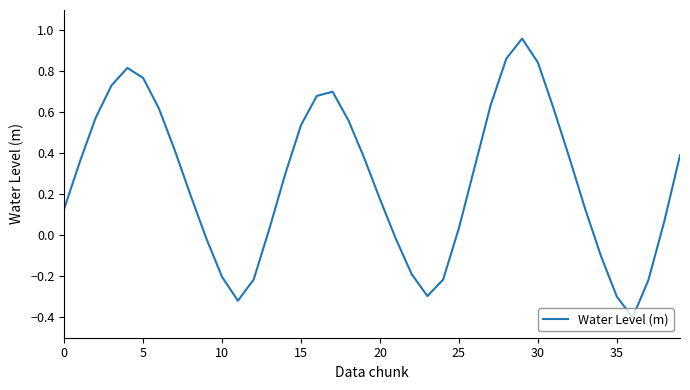

What is the difference between the maximum and minimum values?

1.4